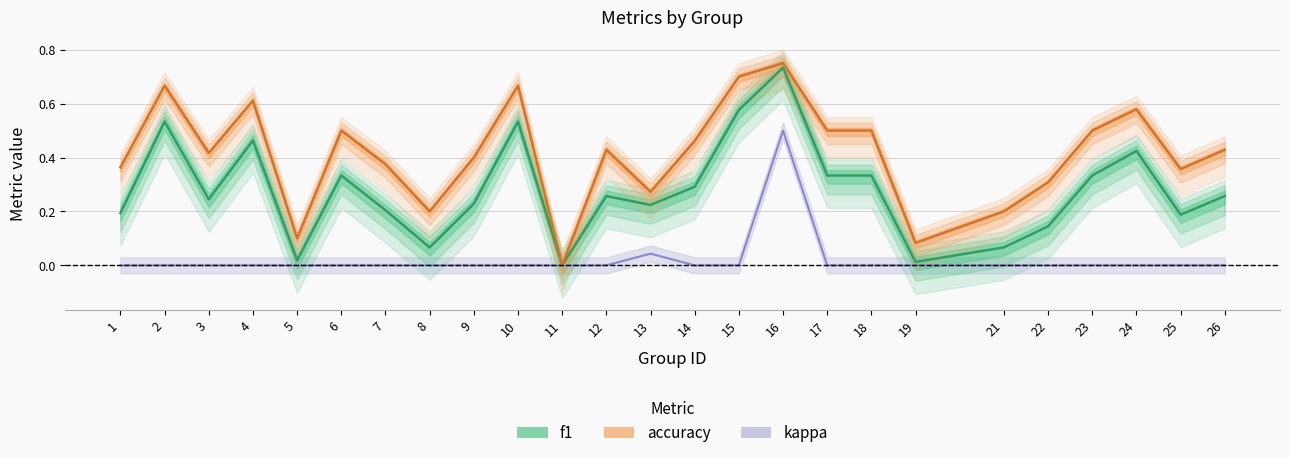

At which category is the sum across all series the highest?

16